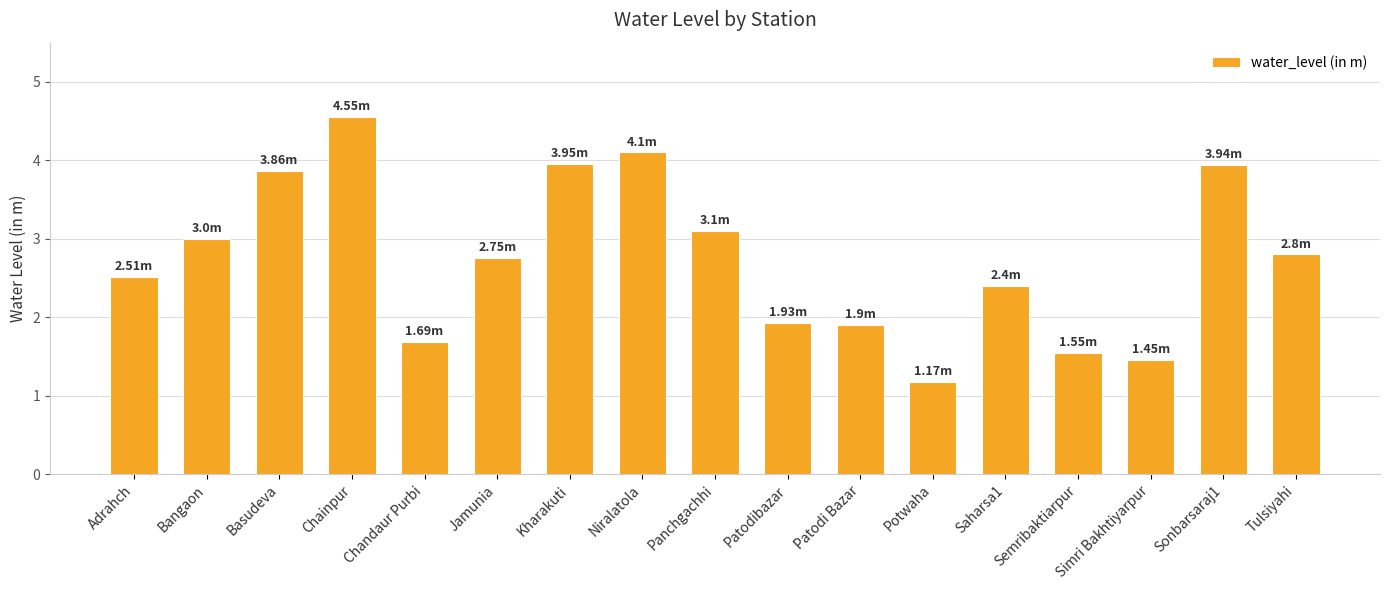

Which category has the highest value across all series?

Chainpur